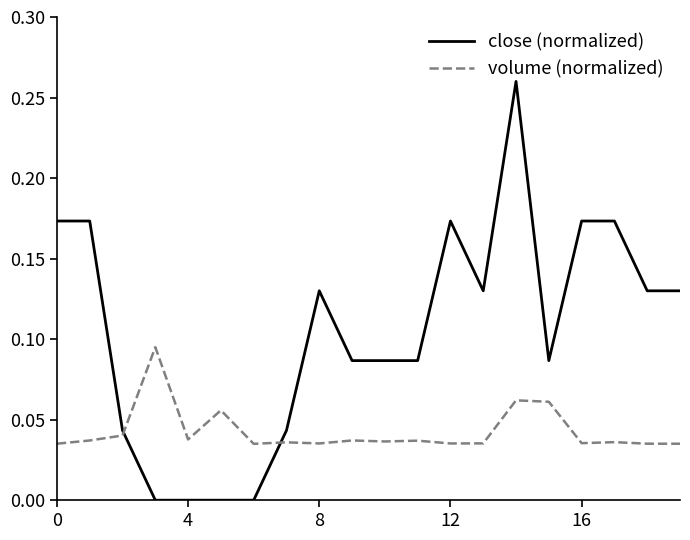

How many volume (normalized) values are between 0 and 1?

20